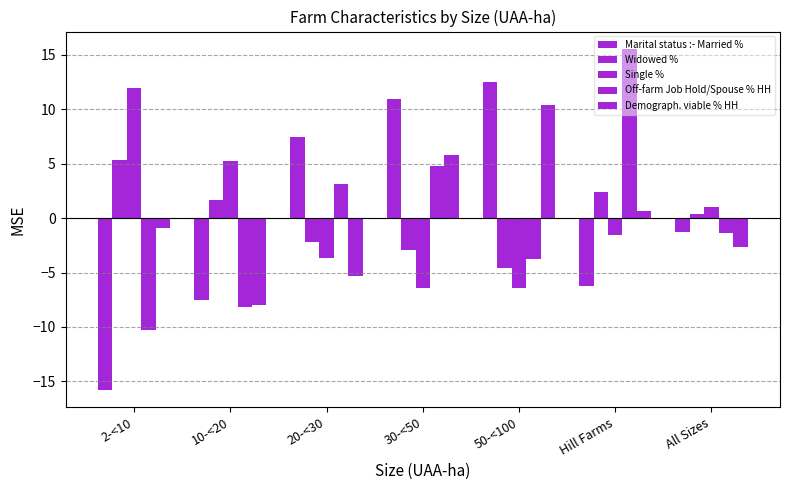

Which series has the largest total across all categories?

Off-farm Job Hold/Spouse % HH